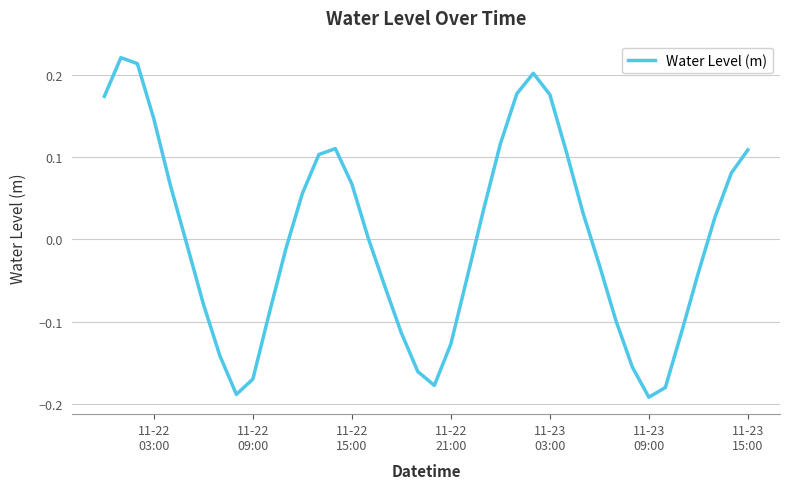

What is the difference between the maximum and minimum values?

0.4